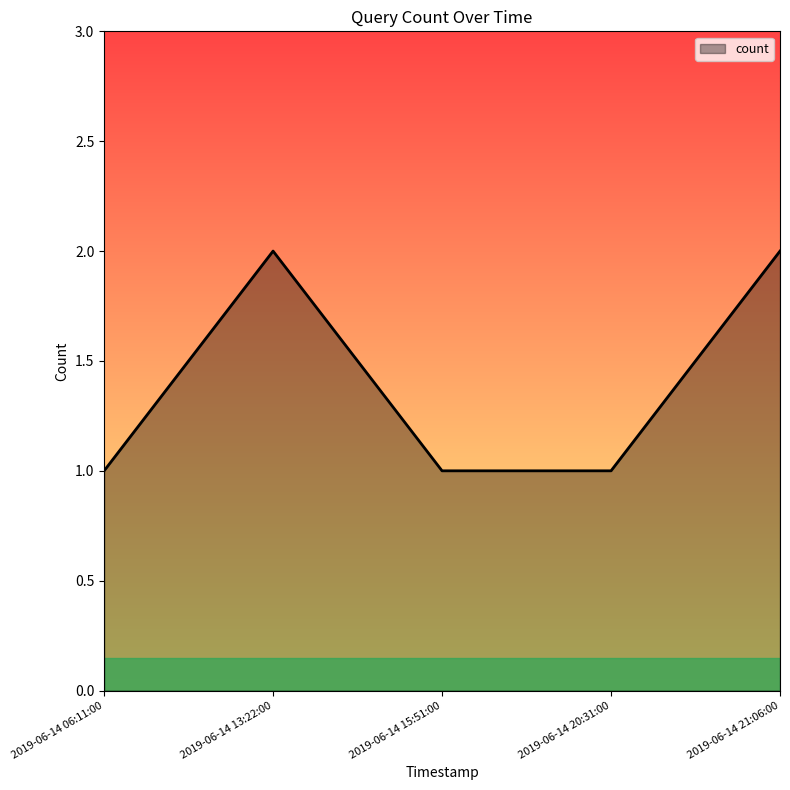

What is the ratio of the value at 2019-06-14 21:06:00 to the value at 2019-06-14 06:11:00?

2.0